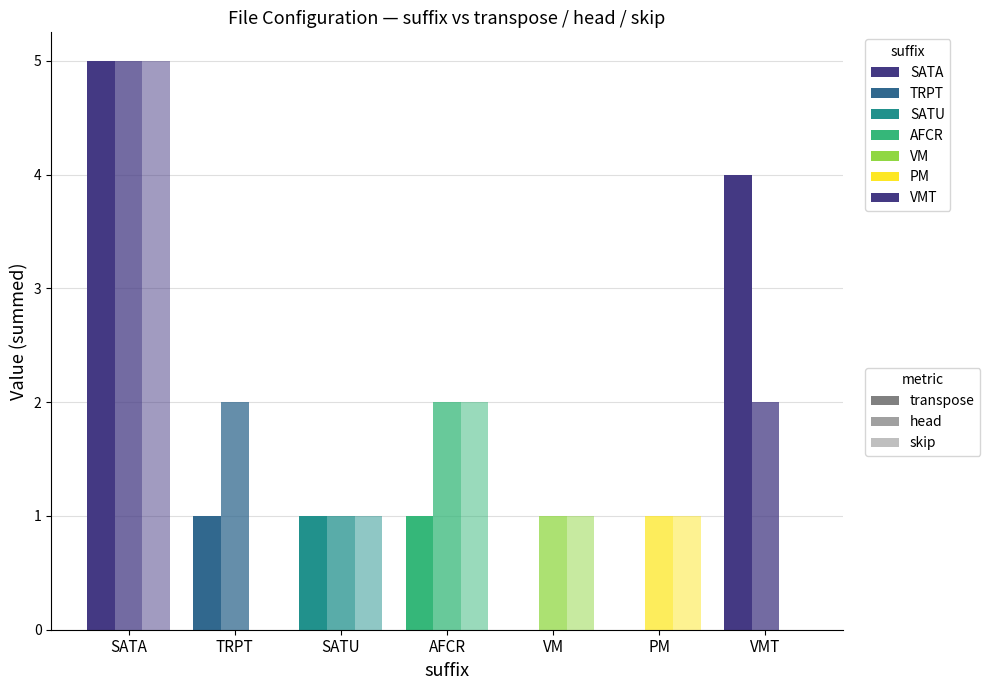

What is the difference between the maximum and minimum values in the skip series?

5